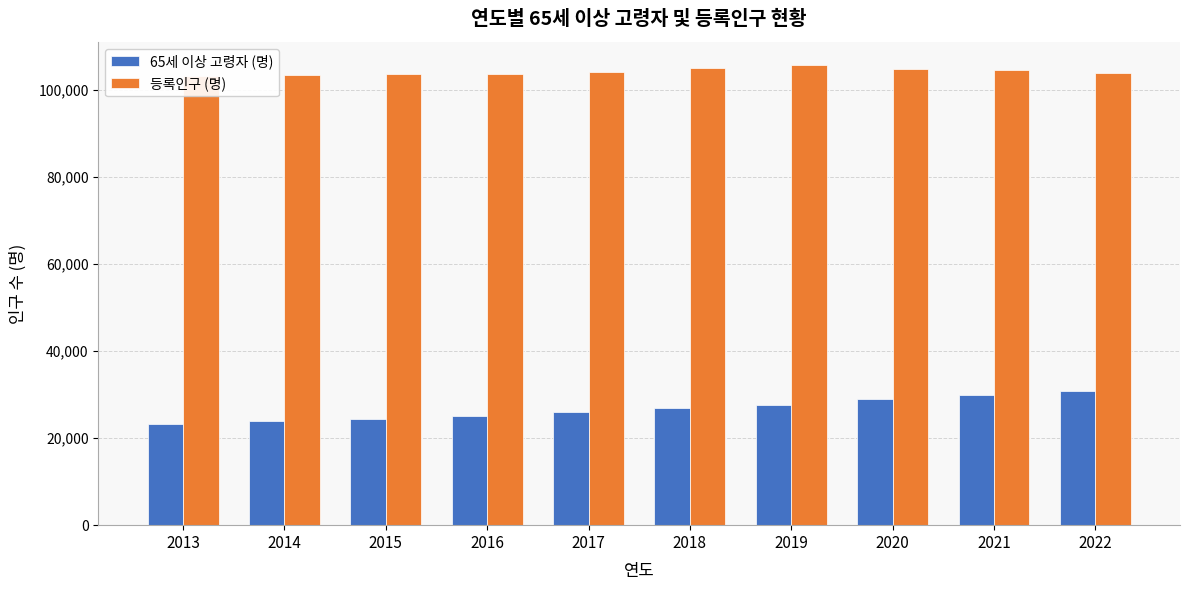

At 2022, list the series in order from largest to smallest.

등록인구 (명), 65세 이상 고령자 (명)